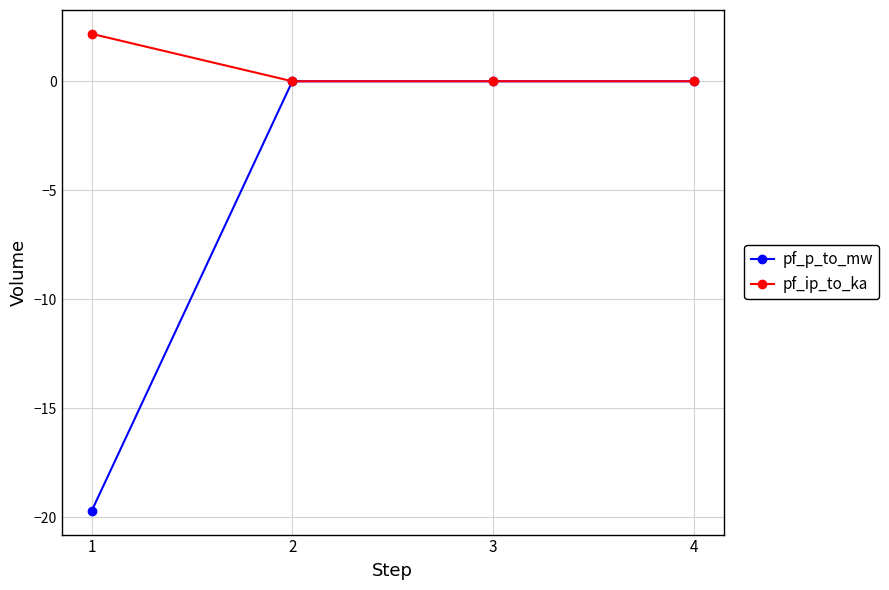

Which series has the largest range (max minus min)?

pf_p_to_mw